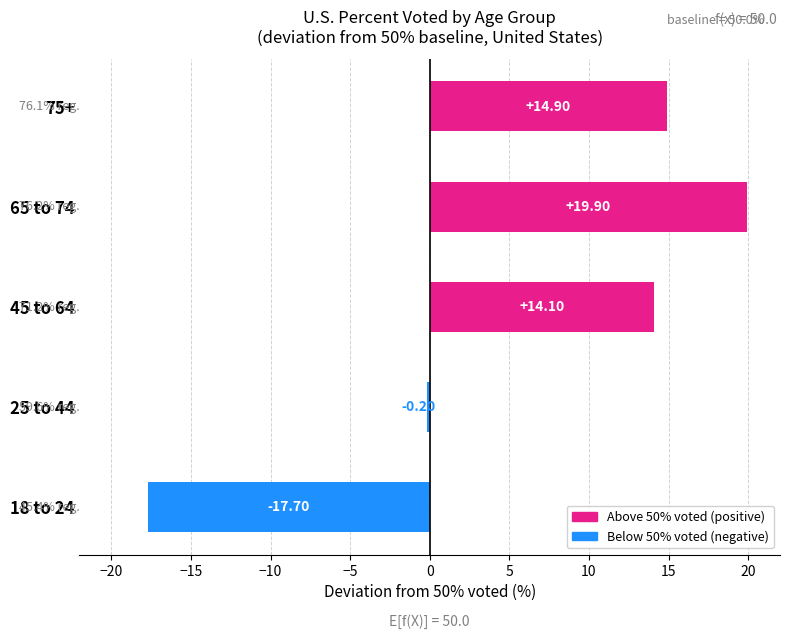

Approximately how many times larger is the value at 45 to 64 compared to 75+?

0.9